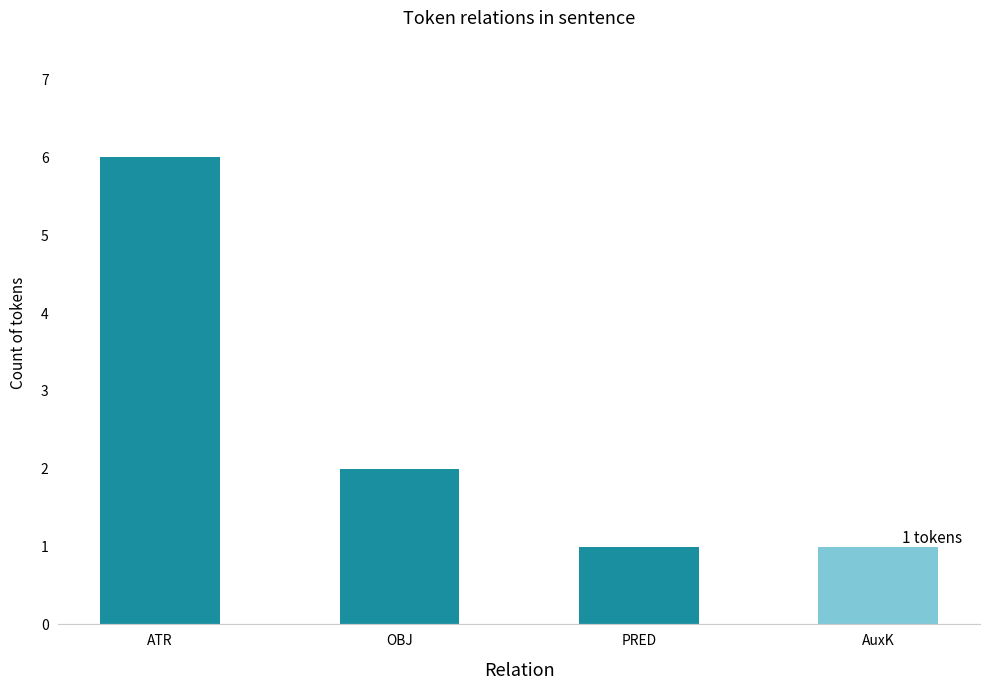

The value at OBJ is 1. True or false?

False